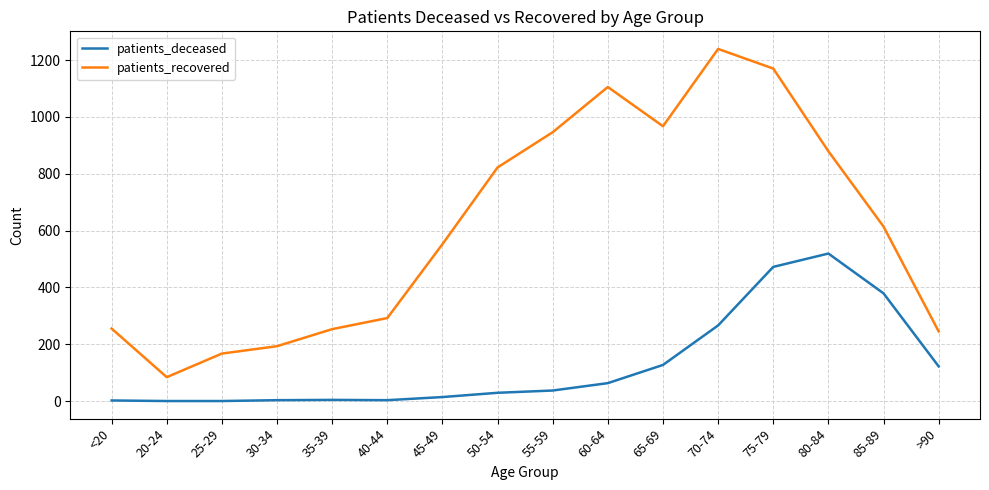

True or false: patients_recovered and patients_deceased intersect in this chart.

False